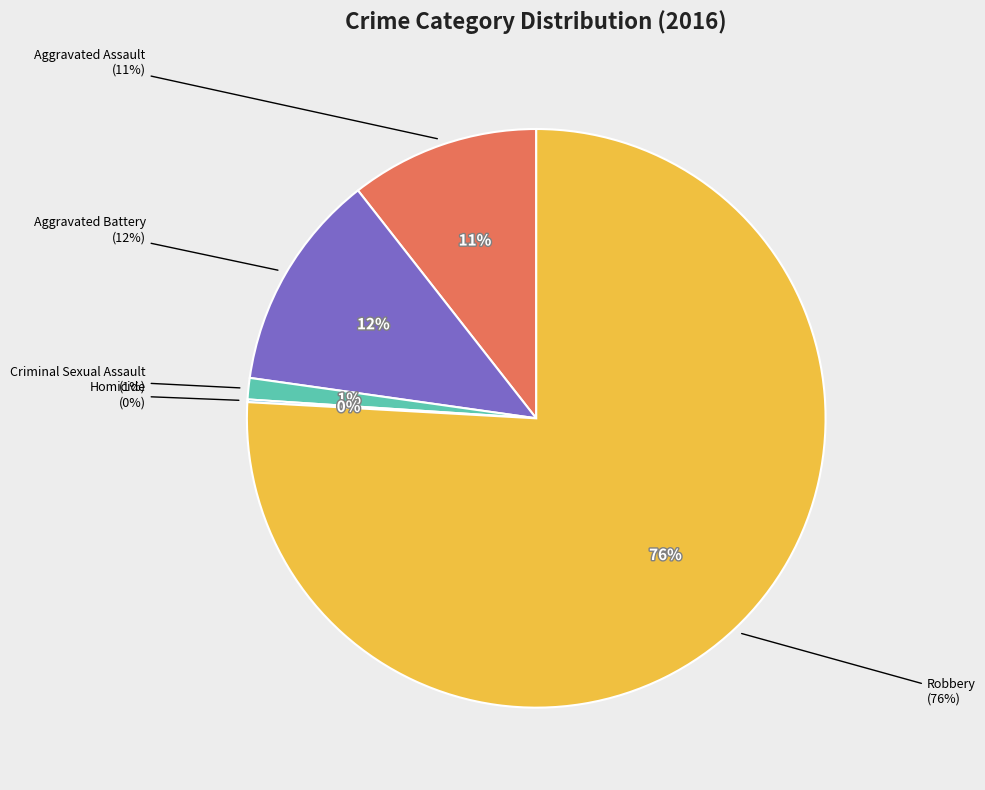

What percentage is the Aggravated Assault slice, to the nearest percent?

11%